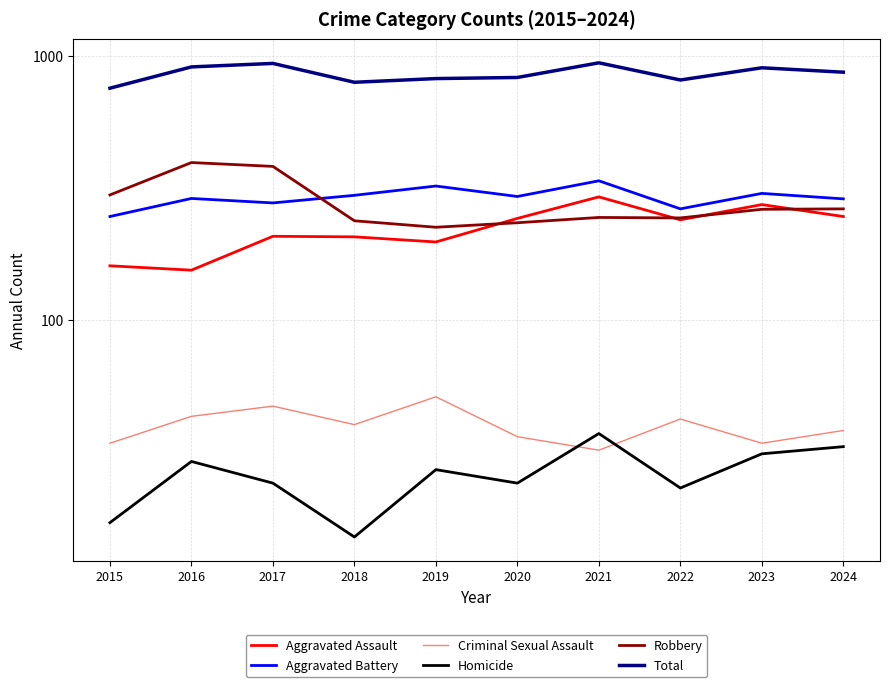

How many interior local valleys does the Criminal Sexual Assault series have?

3